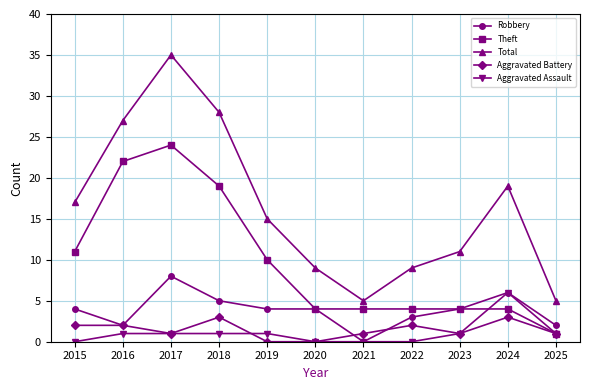

Which series has the widest spread of values?

Total